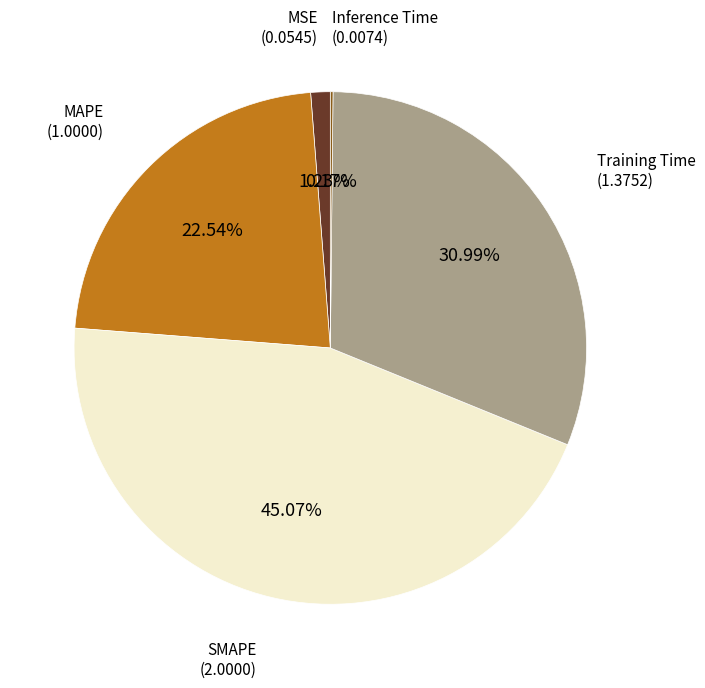

Does any single category account for the majority?

No